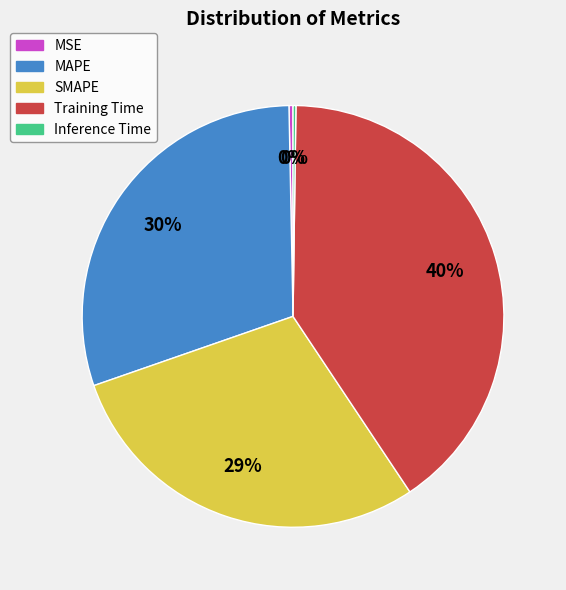

Is there a majority slice in this chart?

No